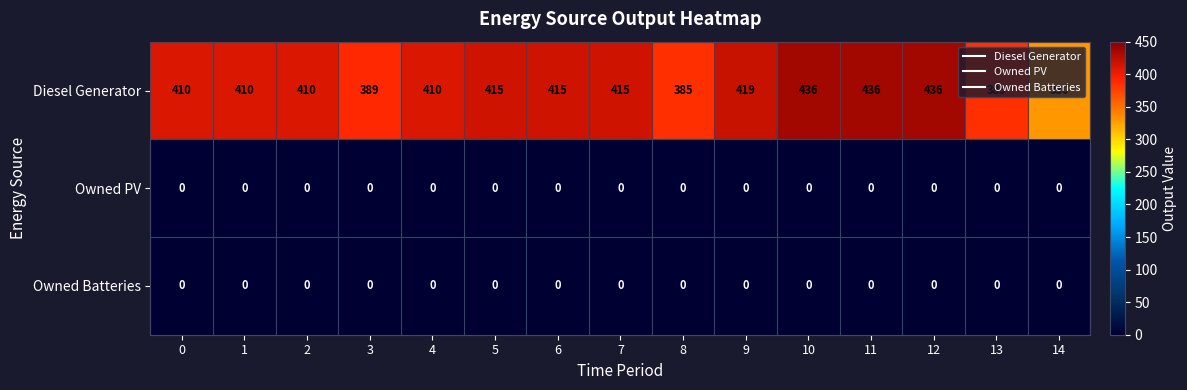

What is the greatest value displayed?

436